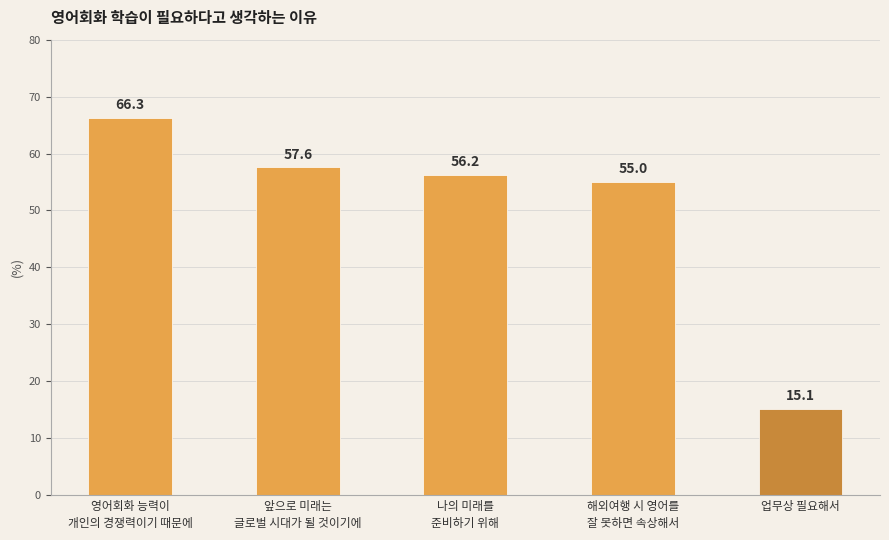

What is the change in value from 영어회화 능력이
개인의 경쟁력이기 때문에 to 업무상 필요해서?

-51.2